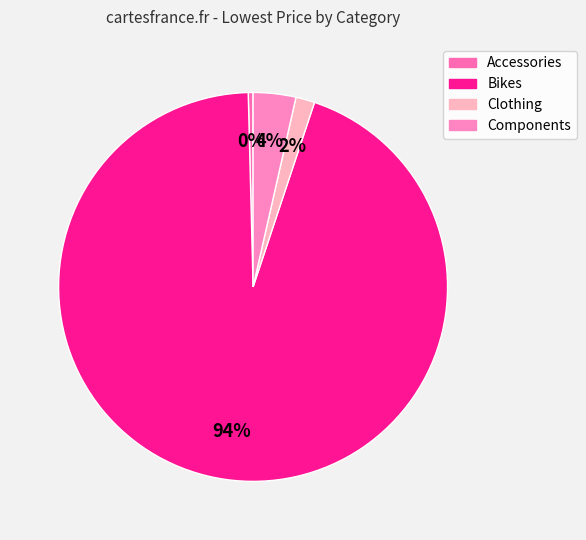

What is the majority slice?

Bikes